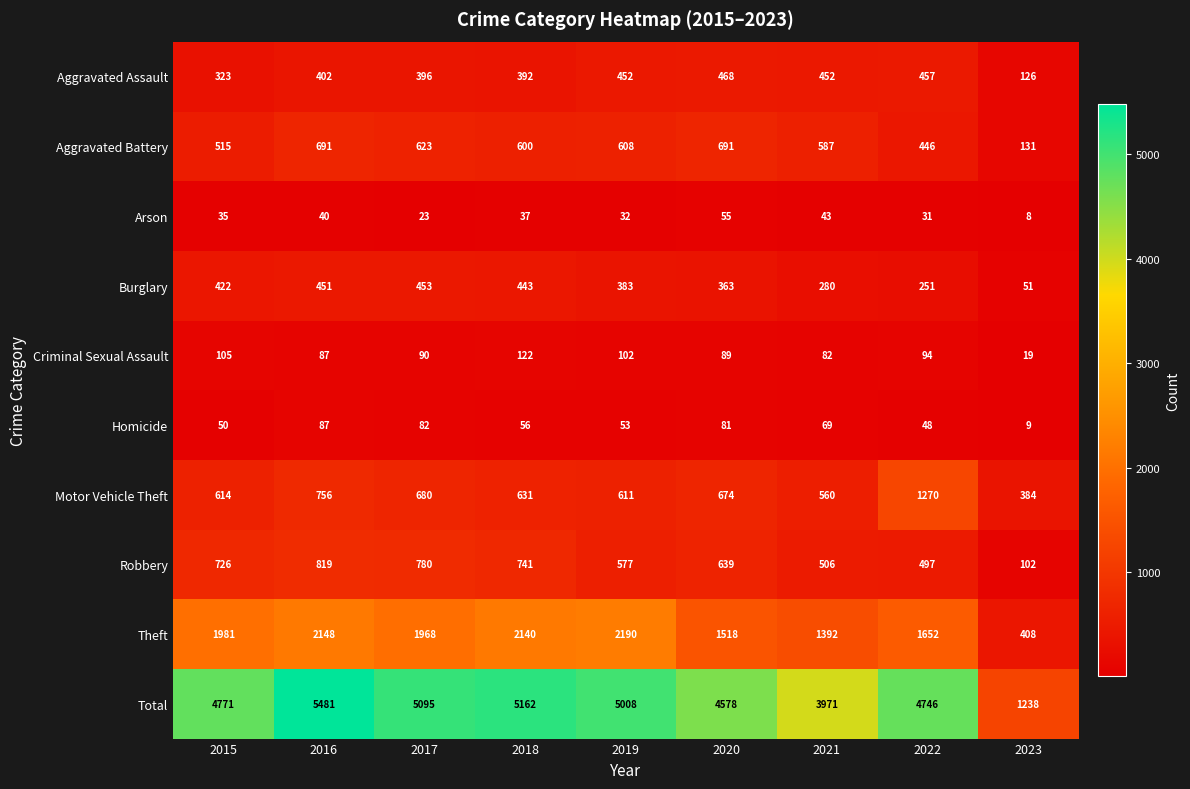

Which category has the highest value across all series?

2016